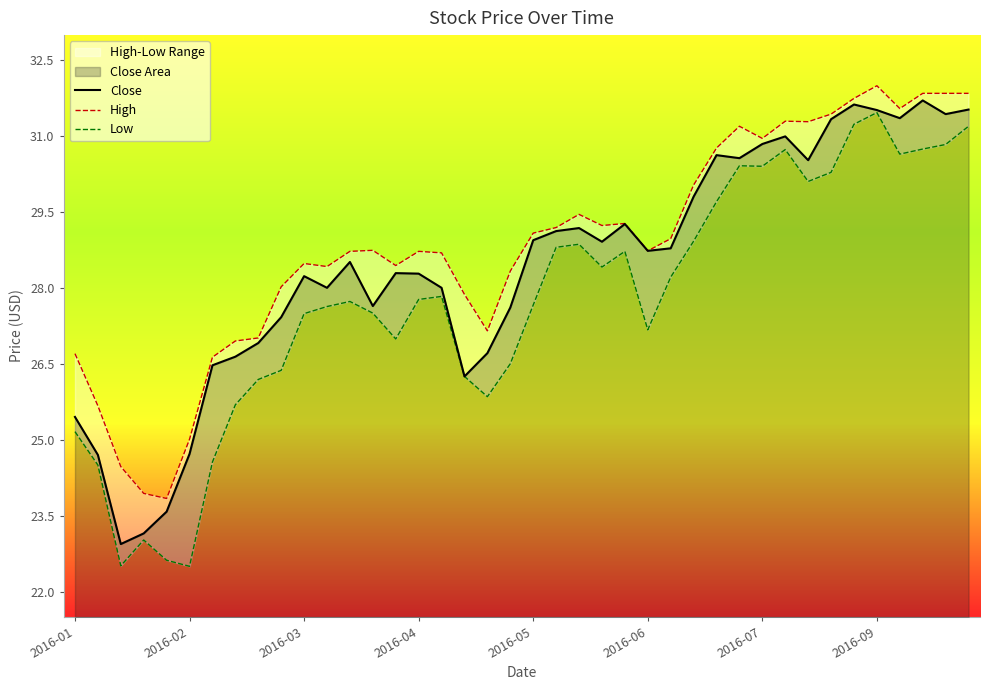

The value of Close at 2016-07 is 30.8. True or false?

True